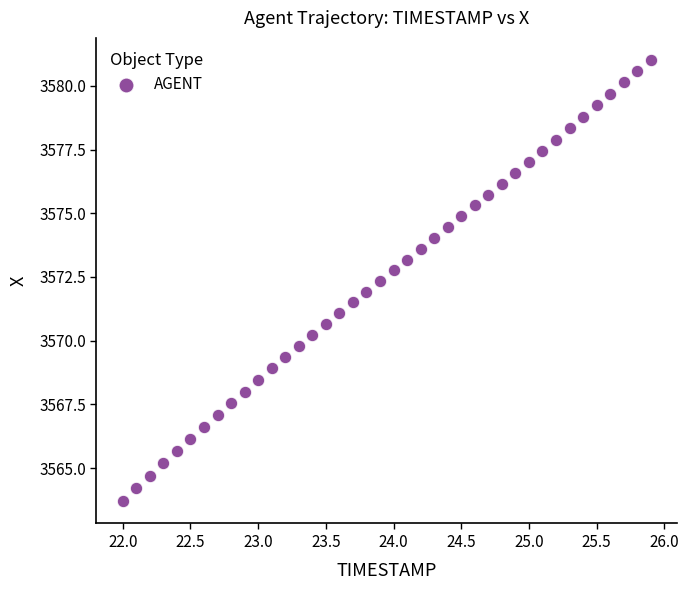

What is the range of Y values (max minus min)?

17.3